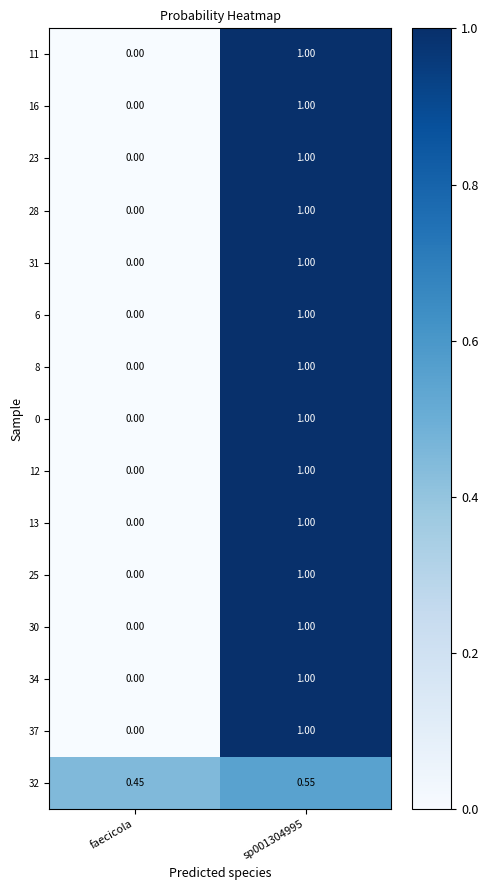

Which label corresponds to the smallest value in the chart?

faecicola